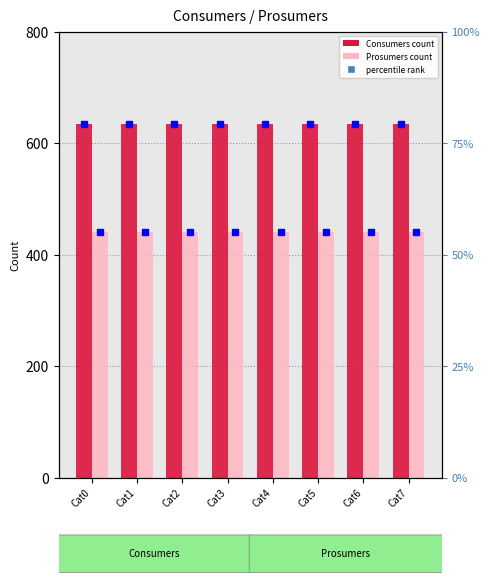

What is the maximum value shown in the chart?

635